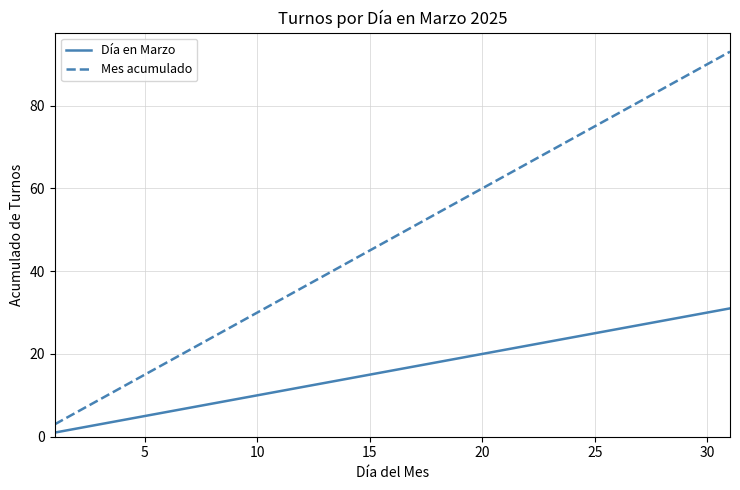

What is the difference between the maximum and minimum values in the Mes acumulado series?

90